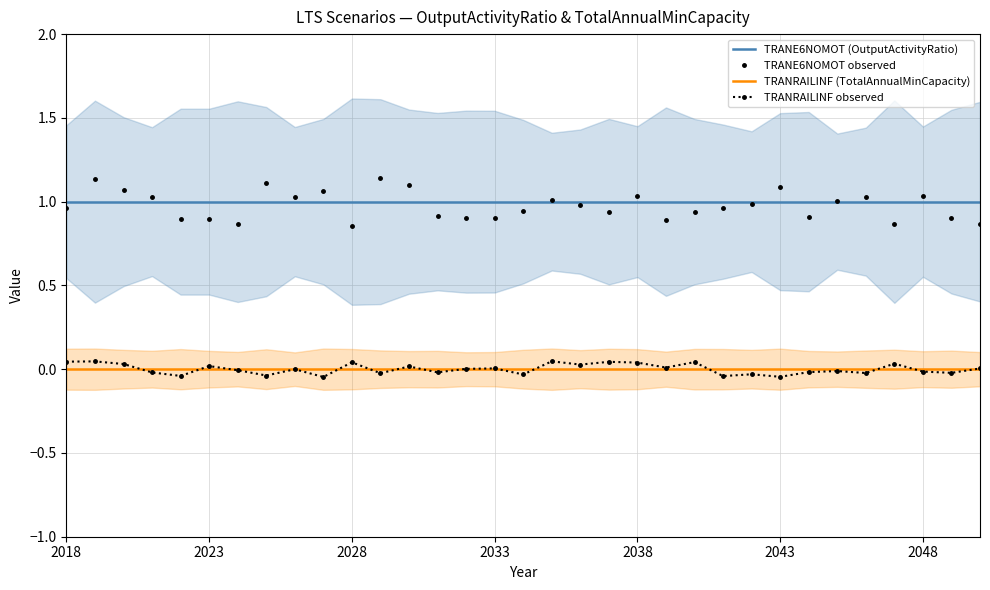

What is the difference between the maximum and minimum values in the TRANRAILINF observed series?

0.1